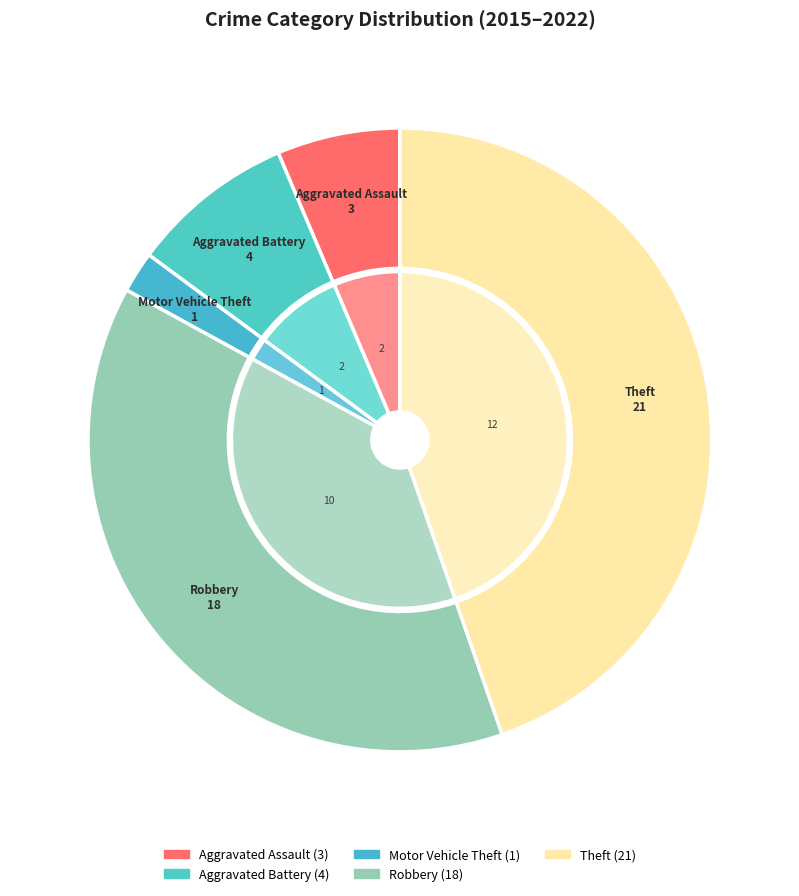

How many segments does this pie chart have?

5